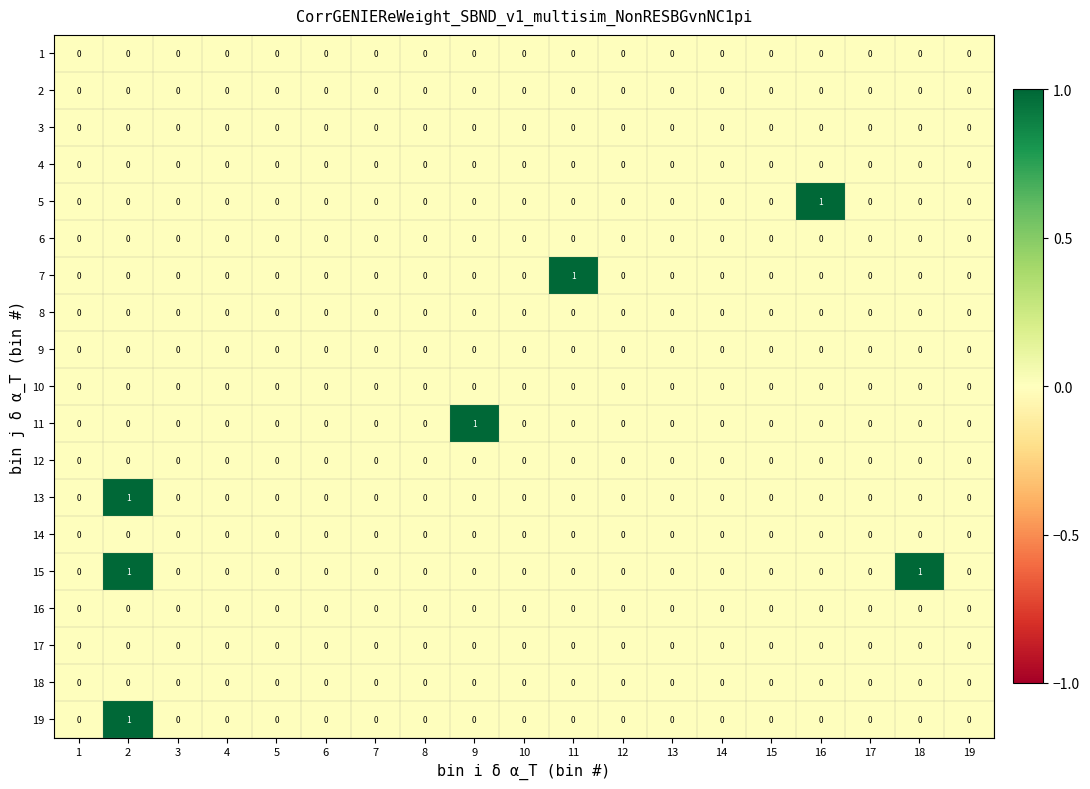

True or false: 8 has a value of 0 at 9.

True